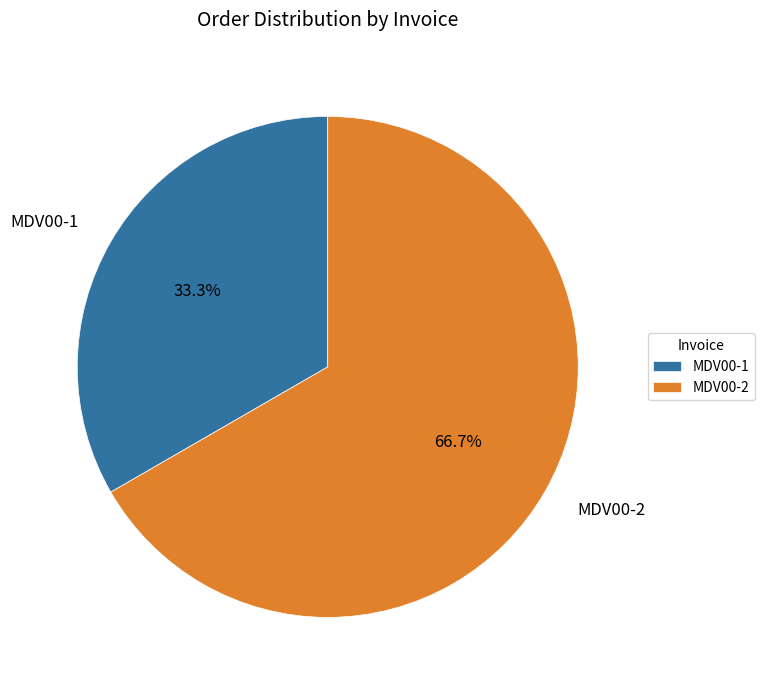

What percentage is the MDV00-1 slice, to the nearest percent?

33%